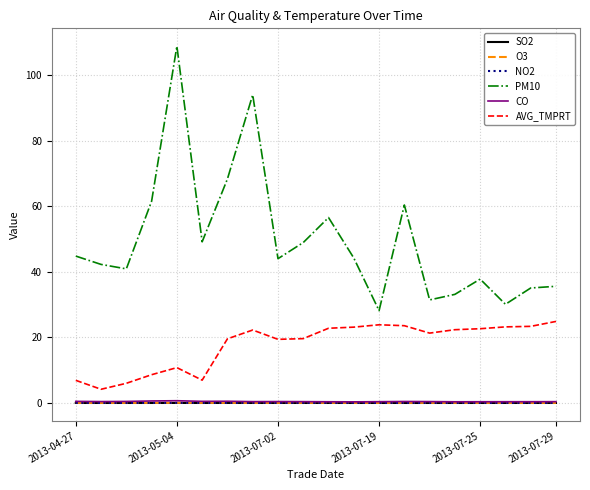

True or false: SO2 and PM10 intersect in this chart.

False